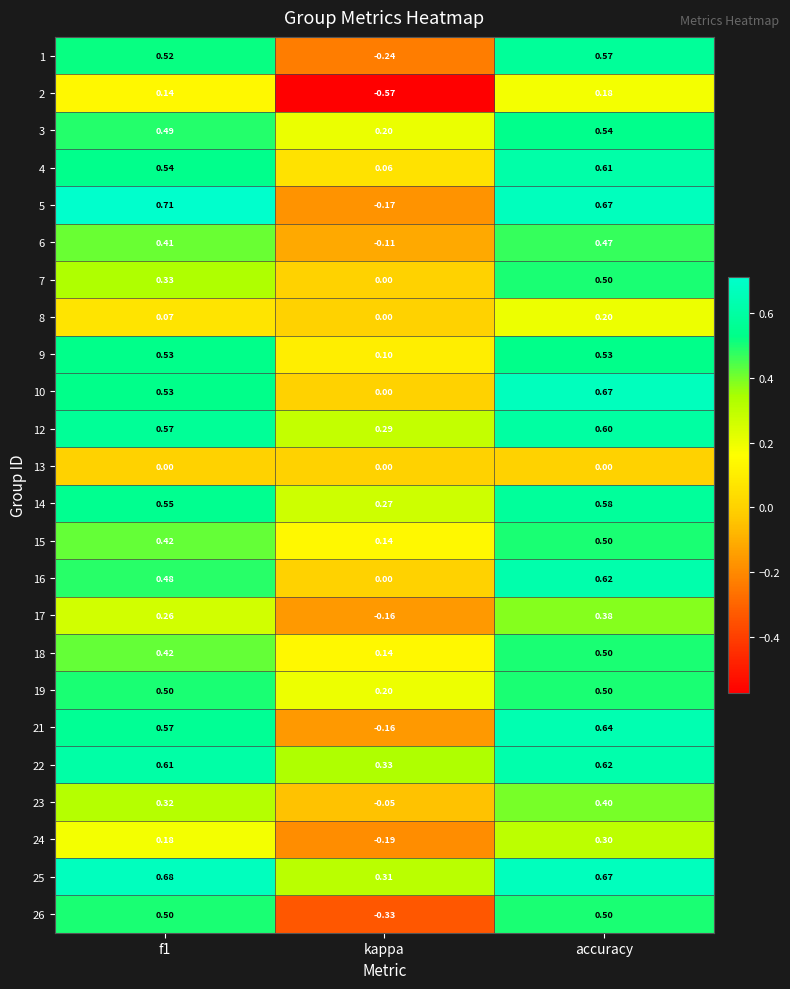

At which label is 3 closest to 0?

kappa